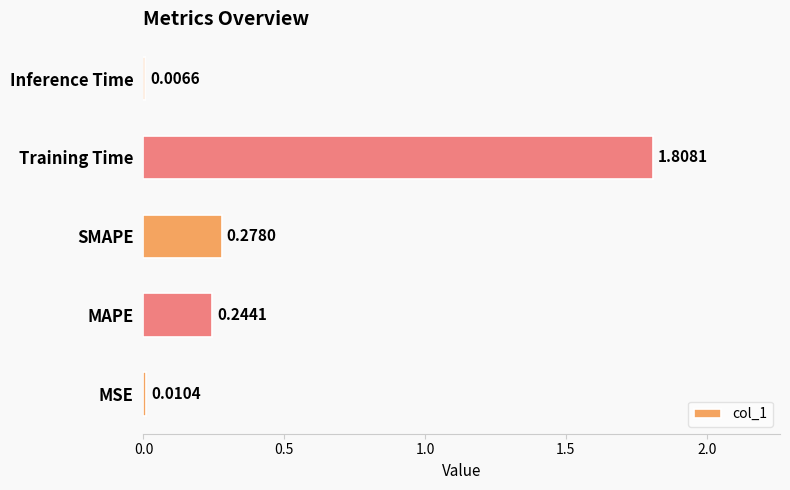

What is the average value?

0.5